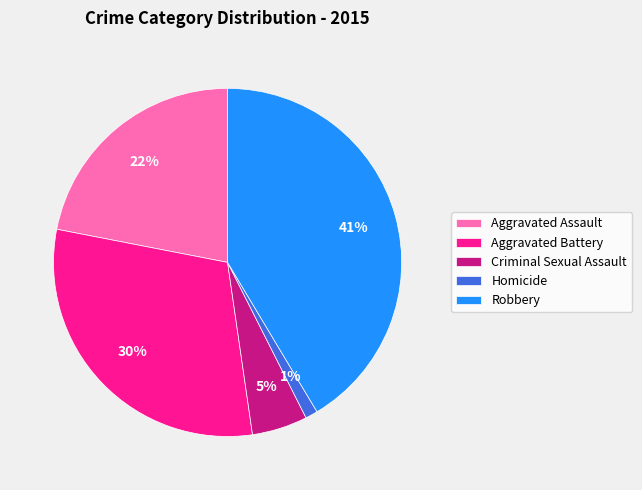

To the nearest percent, what is the combined percentage of Aggravated Battery and Robbery?

72%